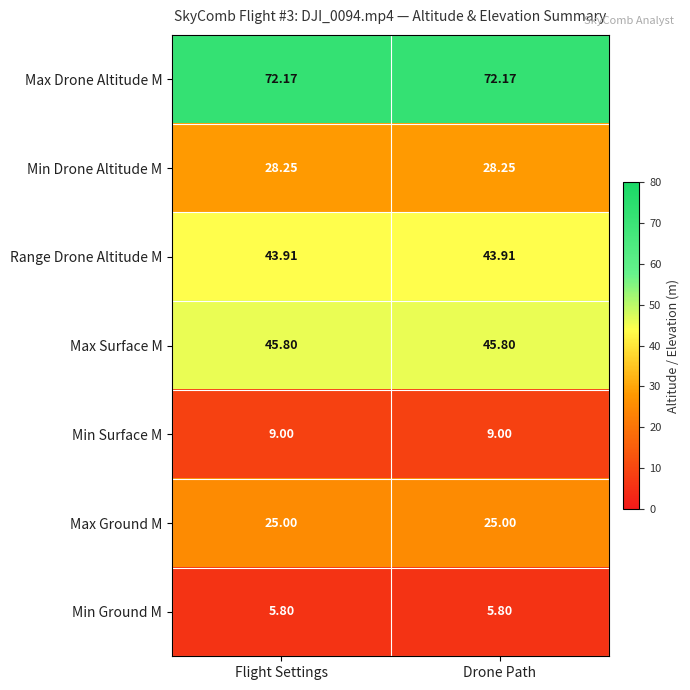

At Flight Settings, list the series in order from smallest to largest.

Min Ground M, Min Surface M, Max Ground M, Min Drone Altitude M, Range Drone Altitude M, Max Surface M, Max Drone Altitude M